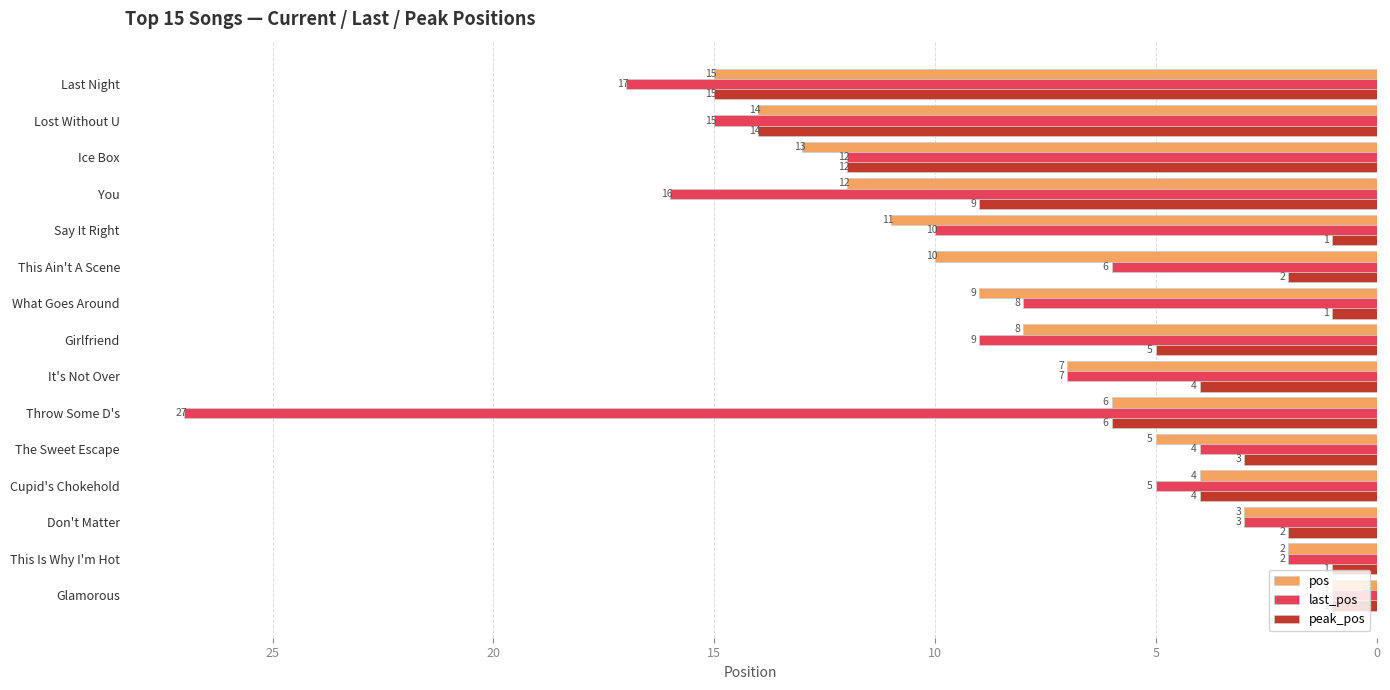

Which category has the highest value in the peak_pos series?

Last Night